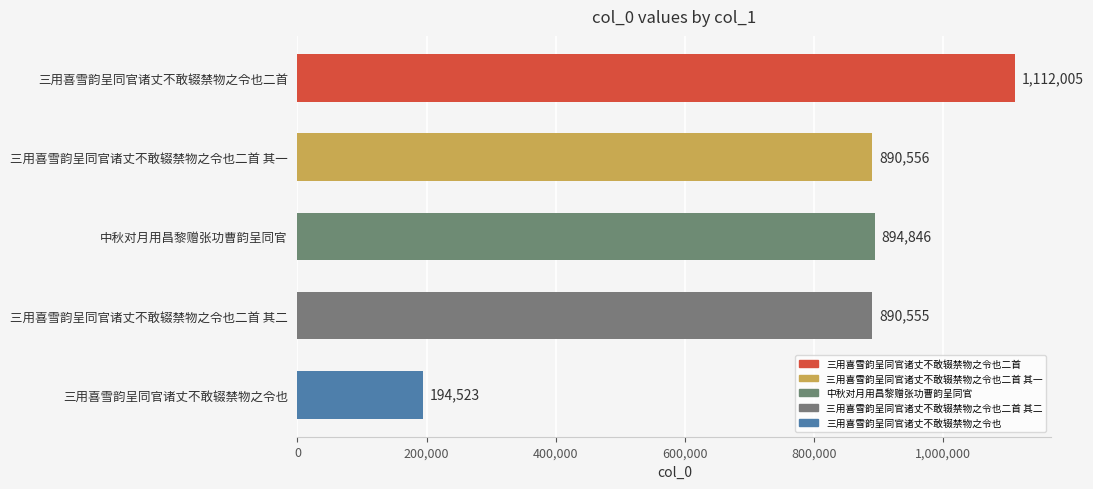

What is the sum of all values?

3982485